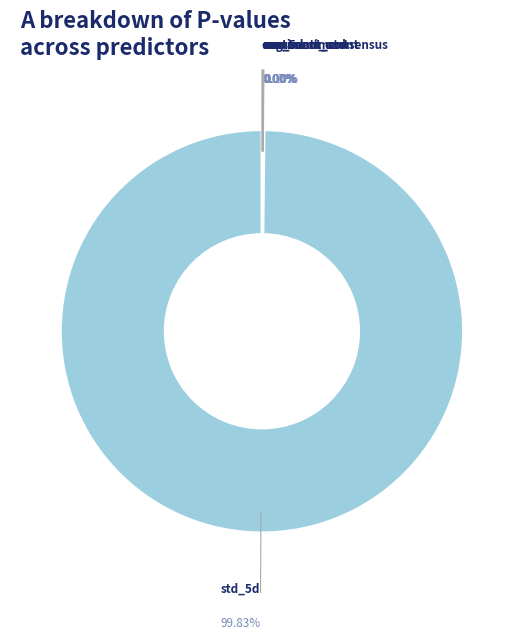

Does any single category account for the majority?

Yes